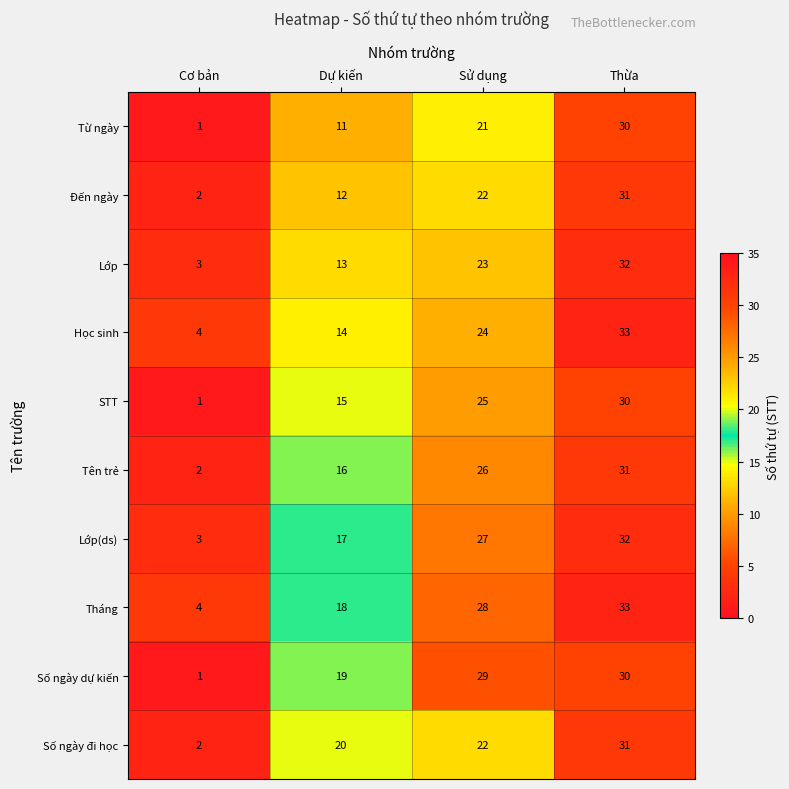

At which category is the sum across all series the highest?

Thừa